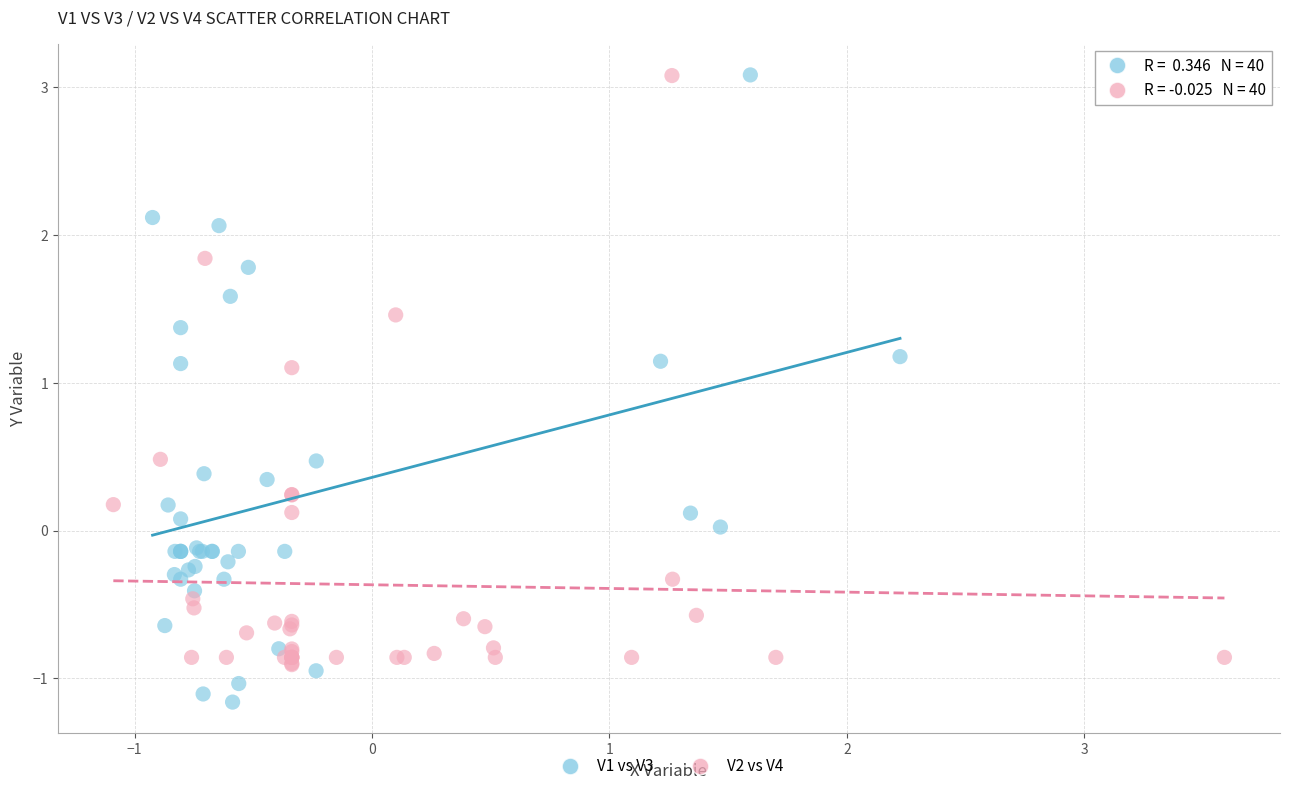

What are all the series names shown in the legend?

V1 vs V3, V2 vs V4